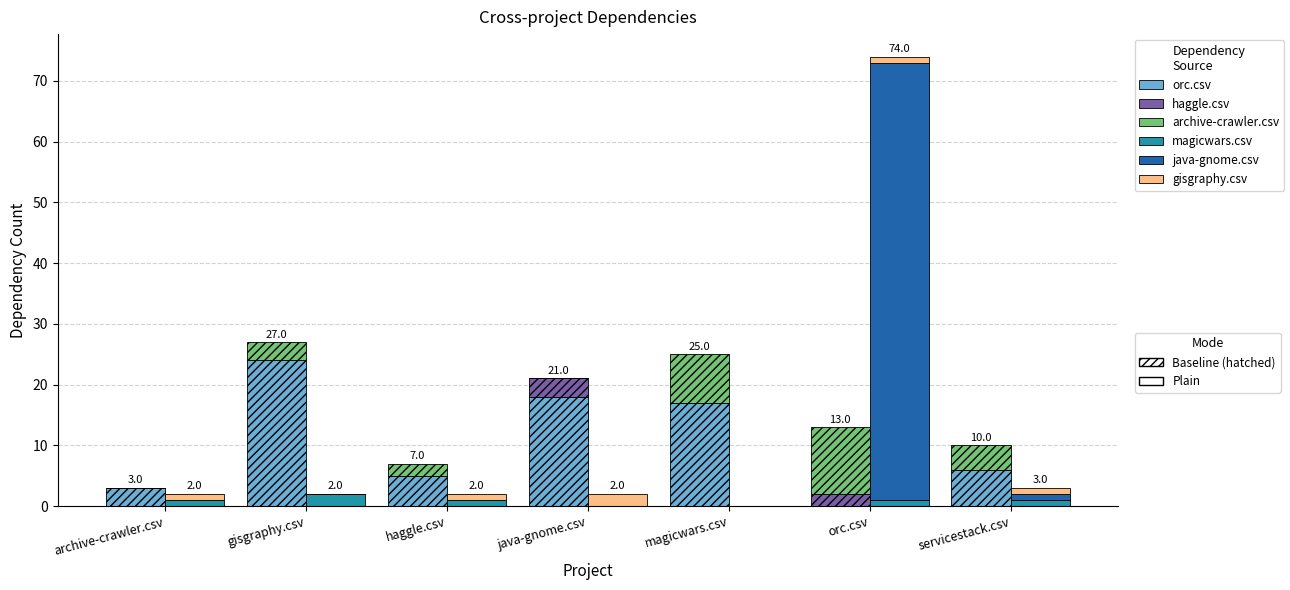

Reading left to right, extract all data points from this chart.

orc.csv: 3	24	5	18	17	0	6
haggle.csv: 0	0	0	3	0	2	0
archive-crawler.csv: 0	3	2	0	8	11	4
magicwars.csv: 1	2	1	0	0	1	1
java-gnome.csv: 0	0	0	0	0	72	1
gisgraphy.csv: 1	0	1	2	0	1	1